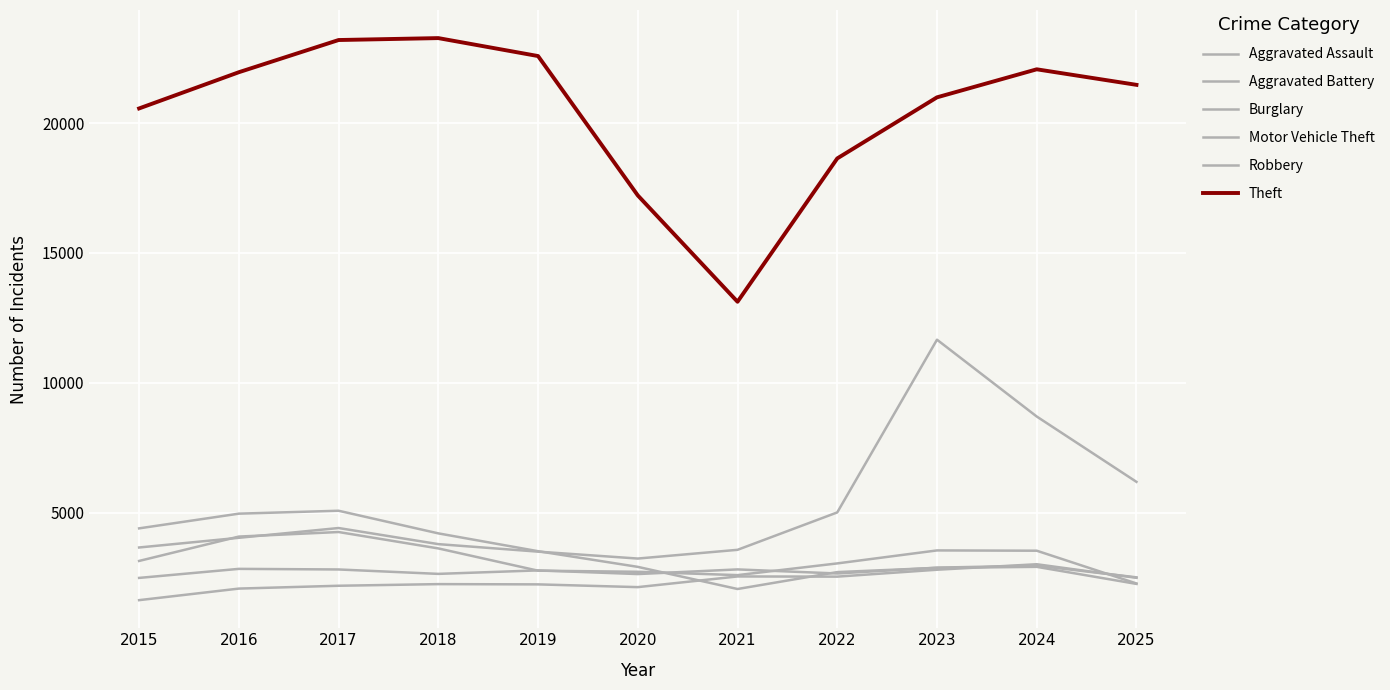

At which category does the chart reach its minimum across all series?

2015